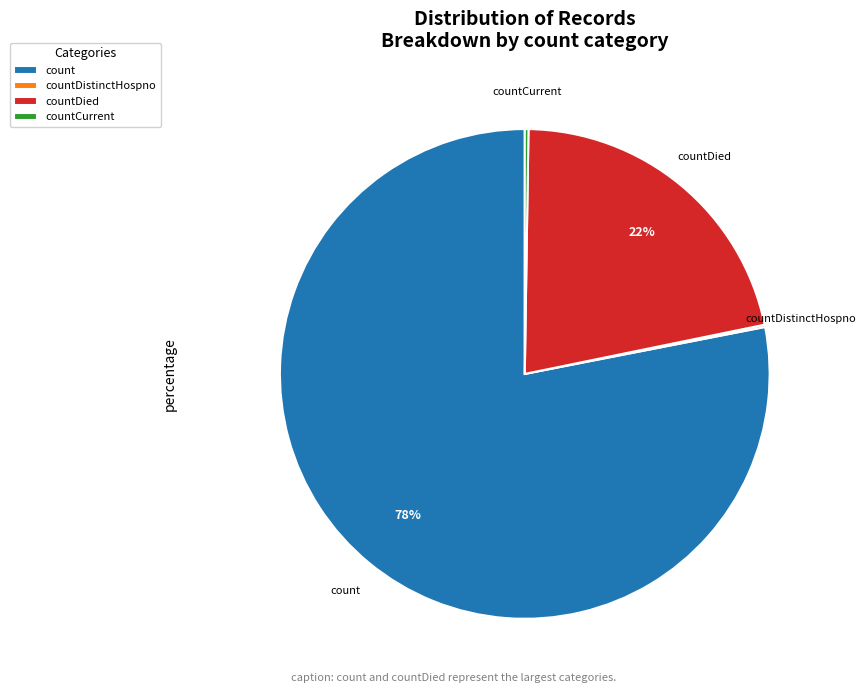

Does count represent more than half of the total?

Yes